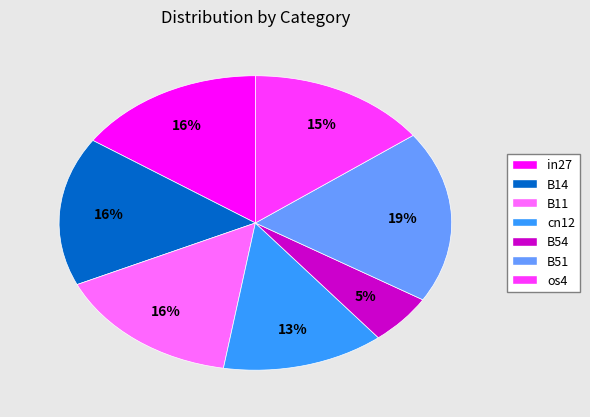

To the nearest percent, what percentage of the pie is B11?

16%